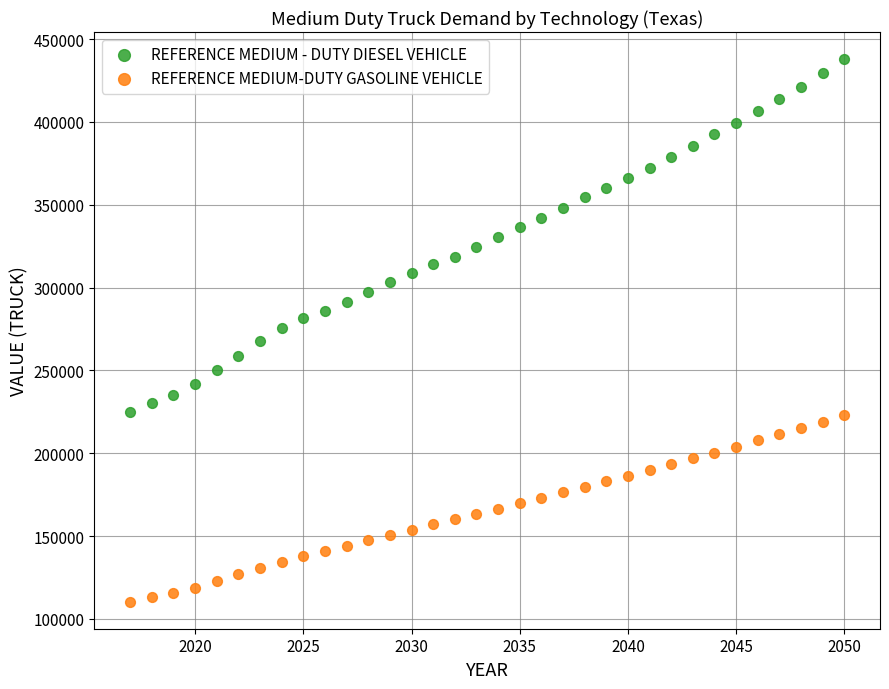

Which series contains the highest Y value?

REFERENCE MEDIUM - DUTY DIESEL VEHICLE